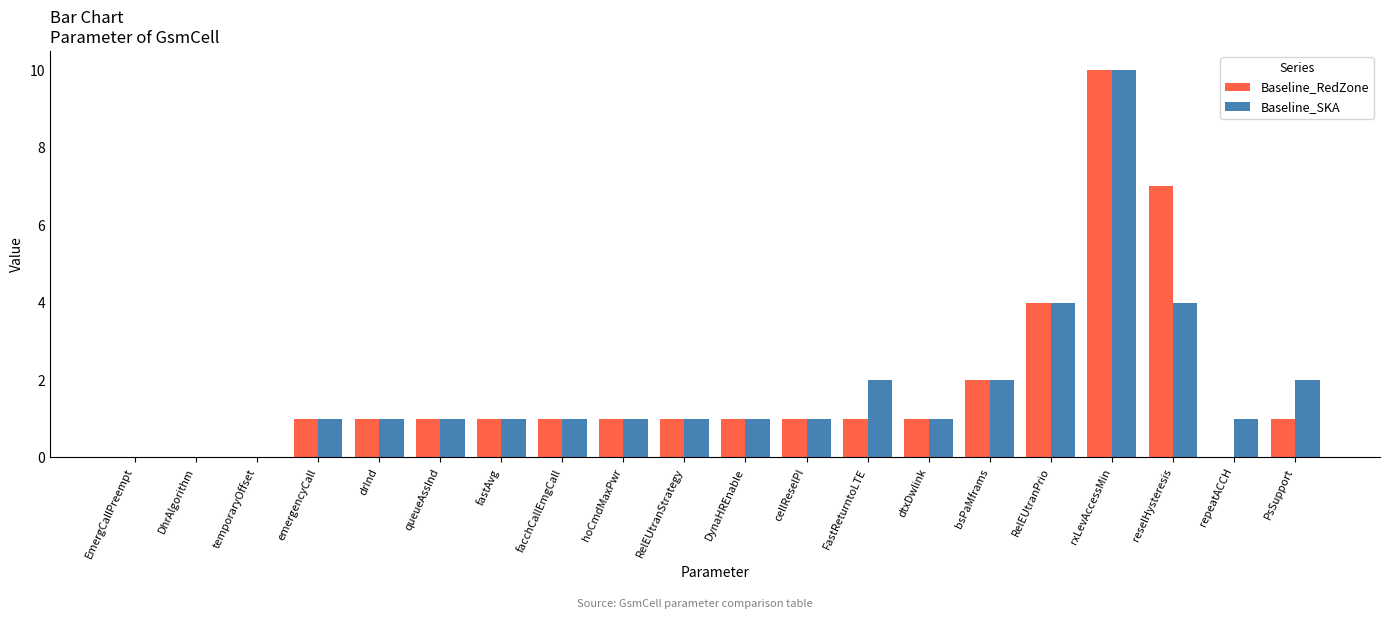

What is the maximum value shown in the chart?

10